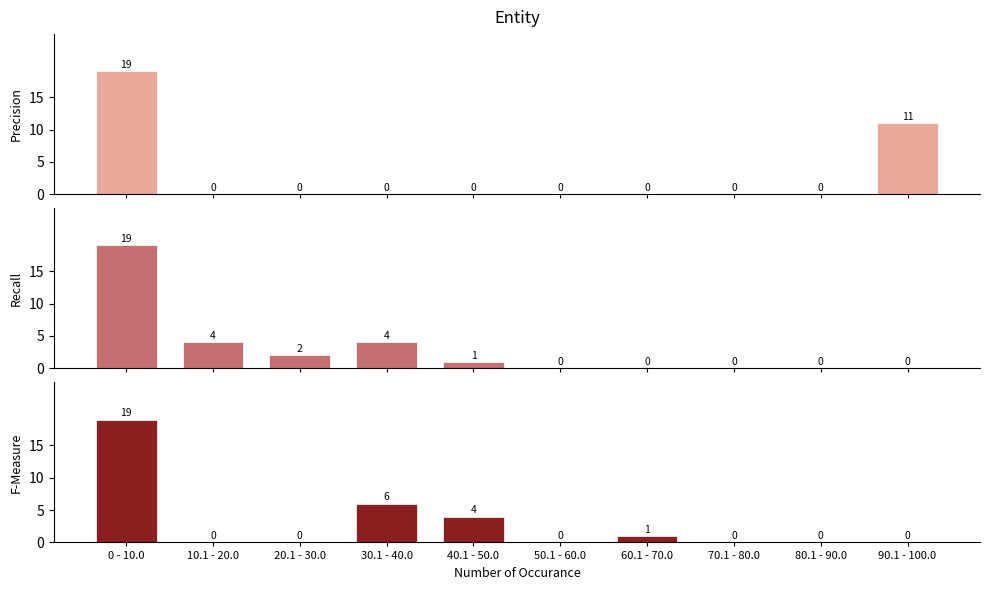

At which label does Precision reach its minimum?

10.1 - 20.0